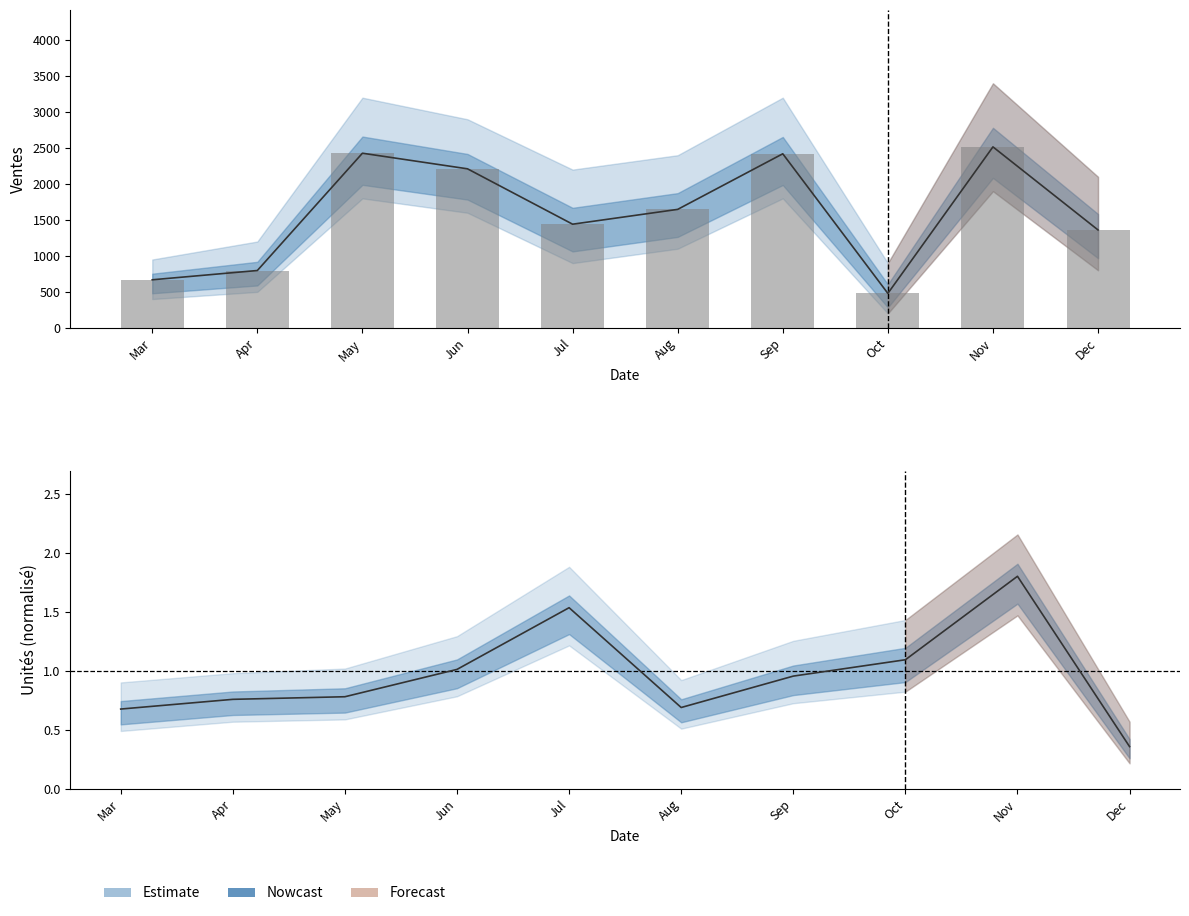

Between Aug and Oct, which is larger?

Oct